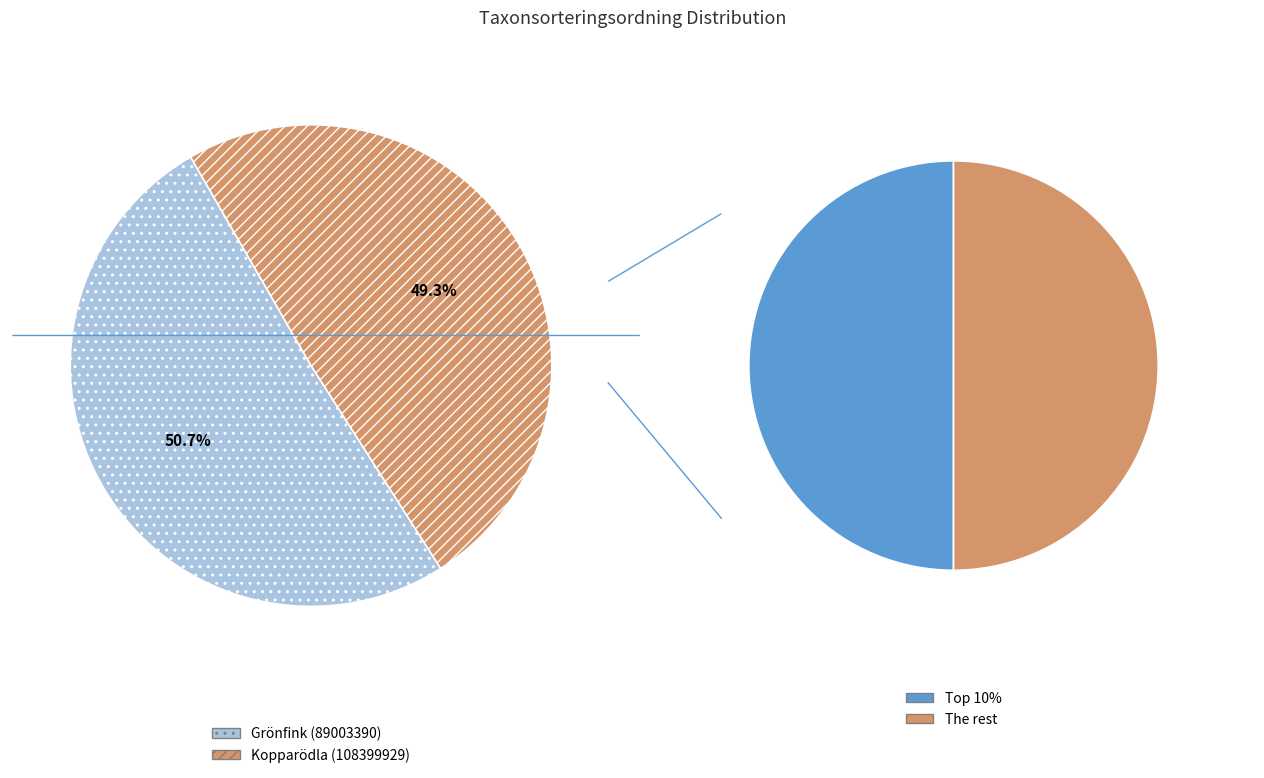

Rank the categories by value from highest to lowest.

Grönfink (89003390), Kopparödla (108399929)